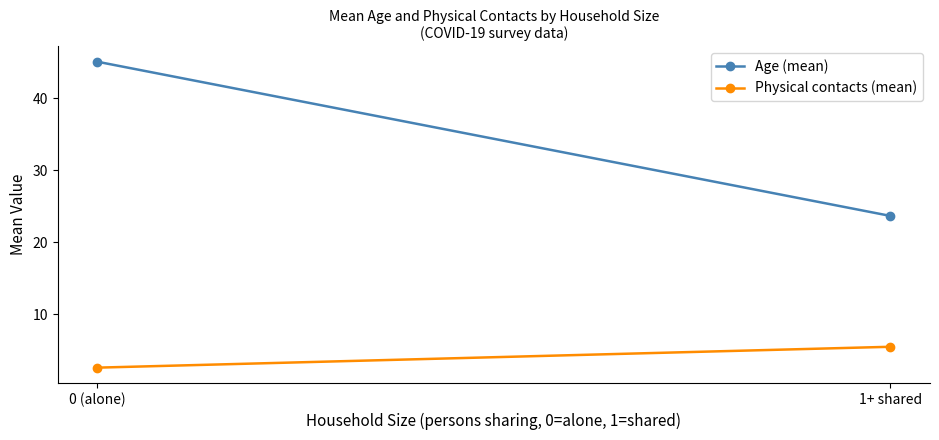

What is the sum of all Physical contacts (mean) values?

8.0